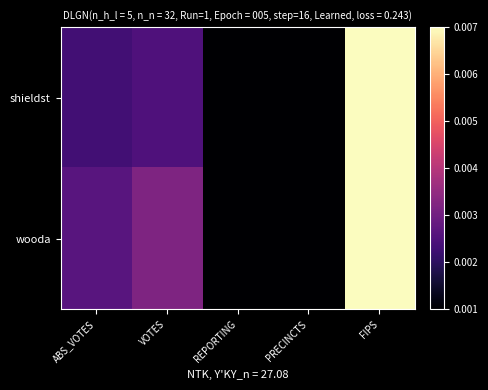

Rank the series by their average value, from highest to lowest.

wooda, shieldst